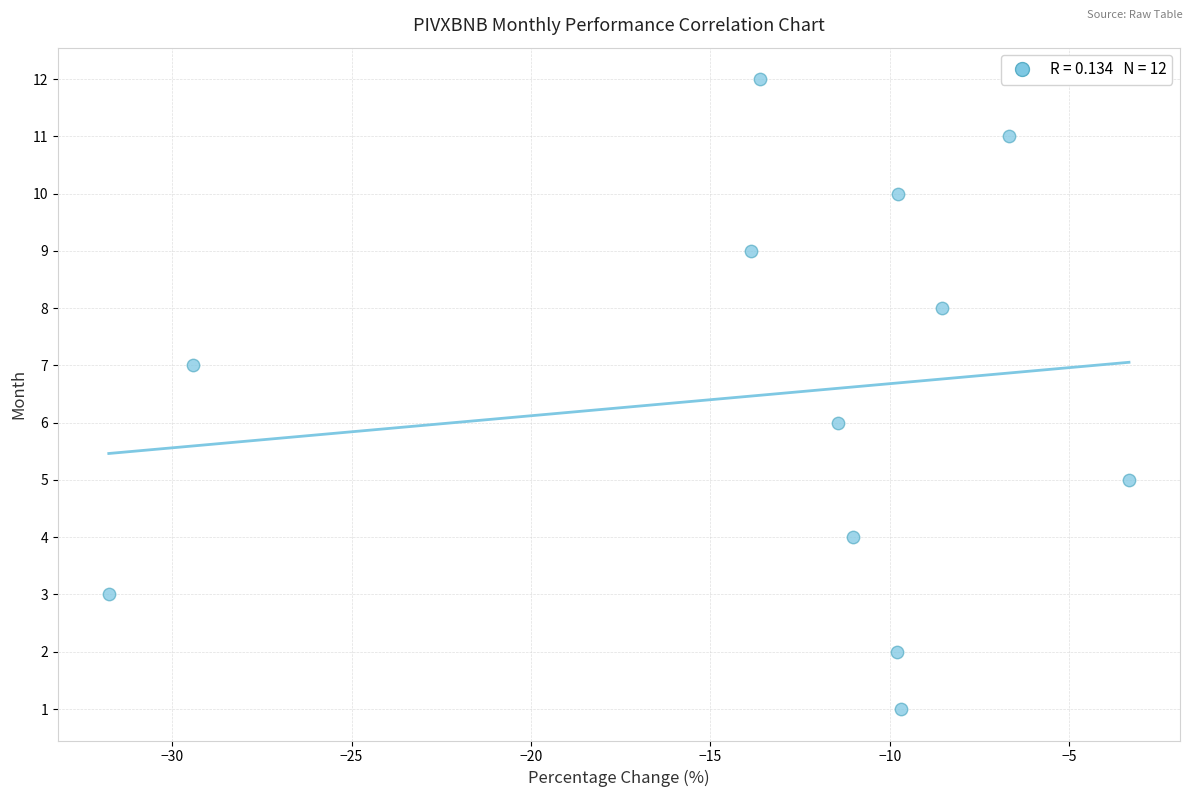

What is the range of Y values (max minus min)?

11